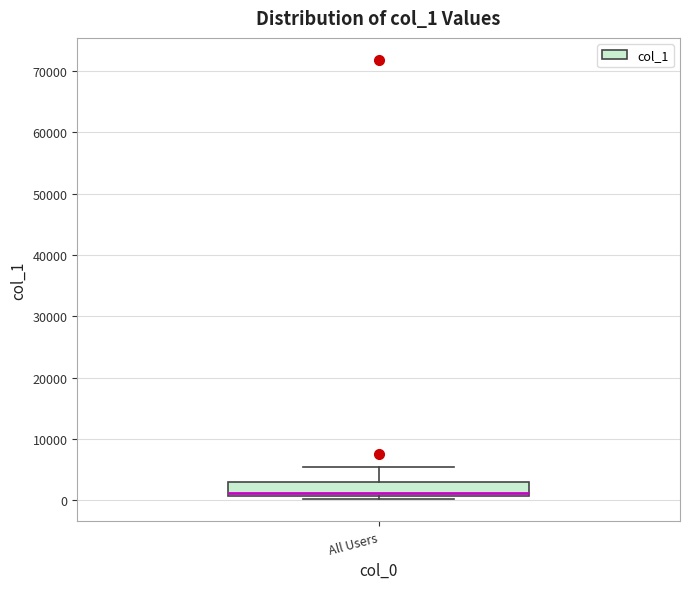

Transcribe this box plot: give where the median line is, the range the box spans, and where the two whiskers end, as read against the y-axis. The values are not printed on the chart, so give them approximately, as read against the axis.

median 1000 (just above the box's lower edge), box 1000 to 3000, whiskers 0 to 5000